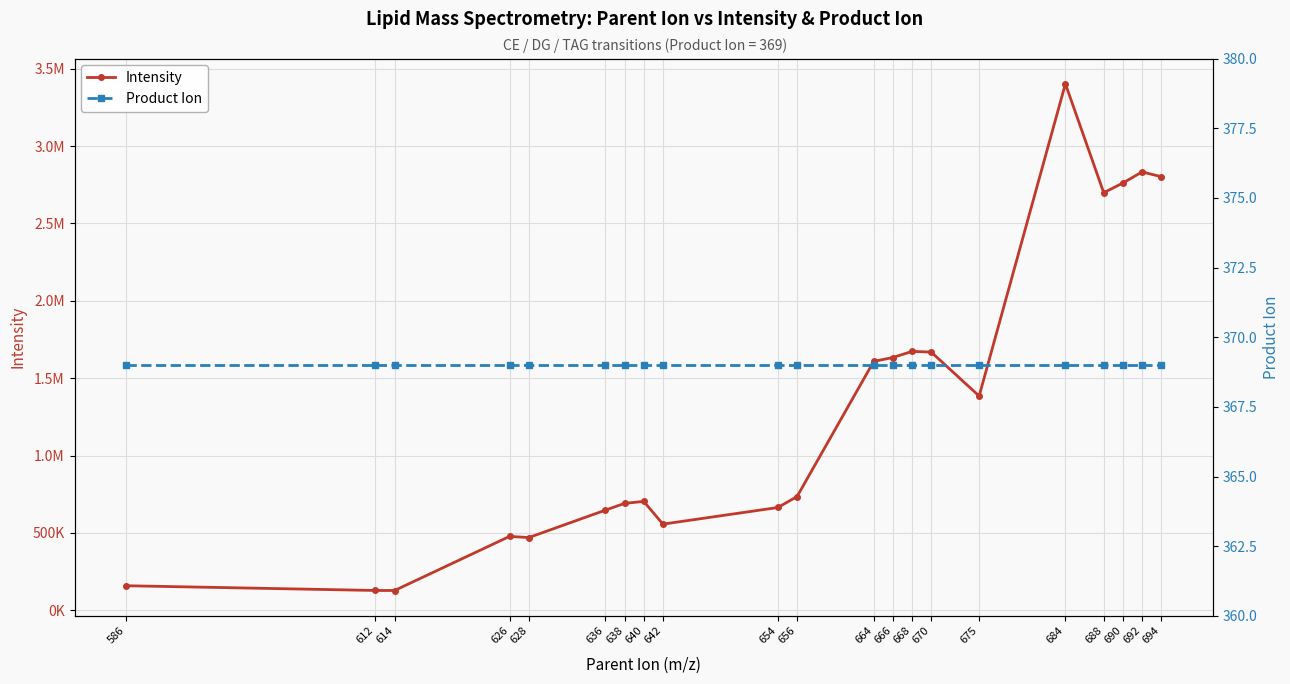

What is the sum of the Product Ion values at 670 and 638?

738.0